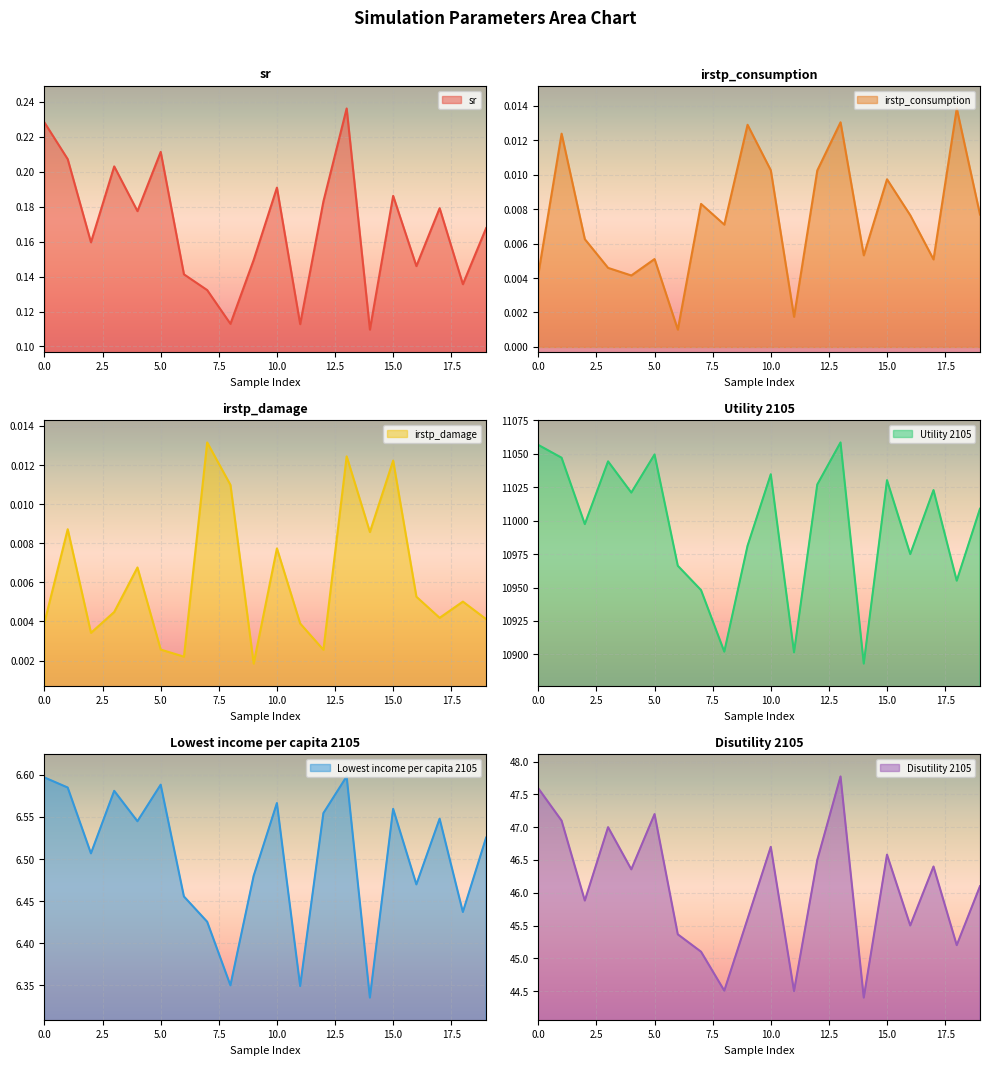

True or false: Lowest income per capita 2105 has a value of 6.5 at 9.

True